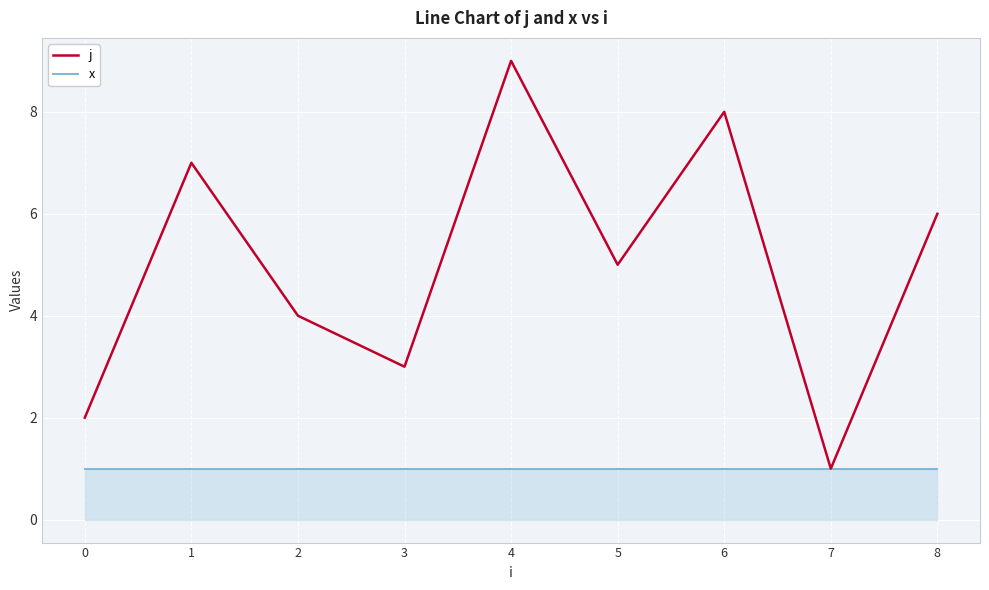

Which series has the widest spread of values?

j